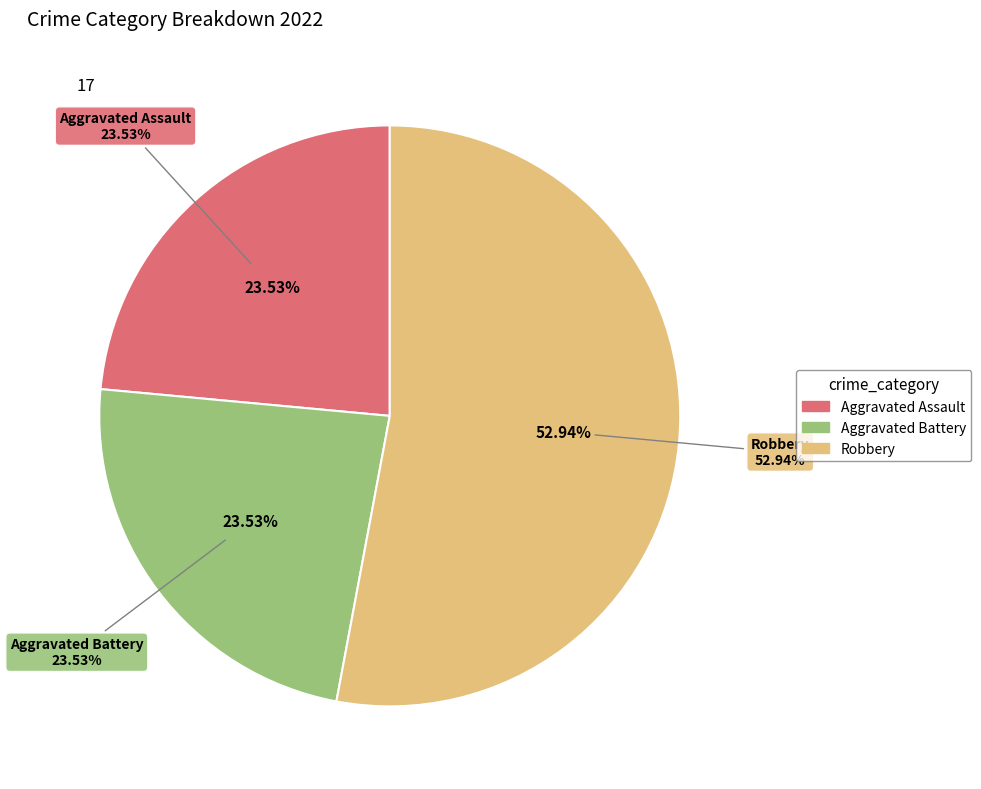

Is Criminal Sexual Assault the majority of the pie?

No